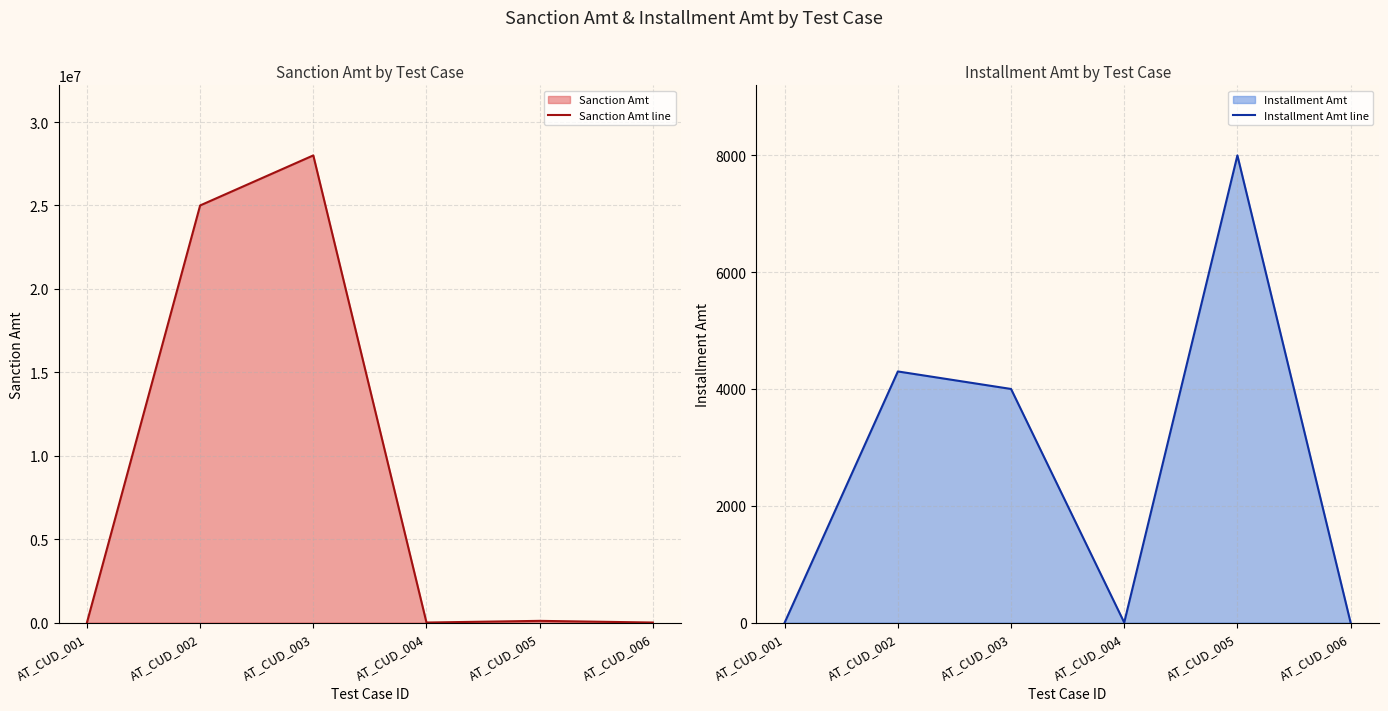

What value does the Installment Amt line series have at AT_CUD_003, to the nearest 50?

4000